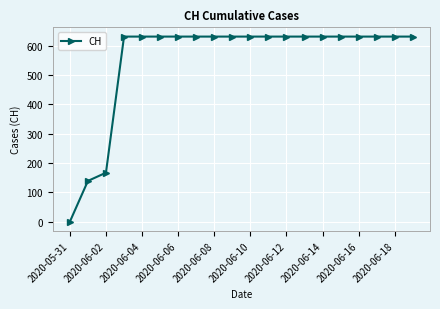

Reading left to right, extract all data points from this chart.

0	139	167	631	631	631	631	631	631	631	631	631	631	631	631	631	631	631	631	631